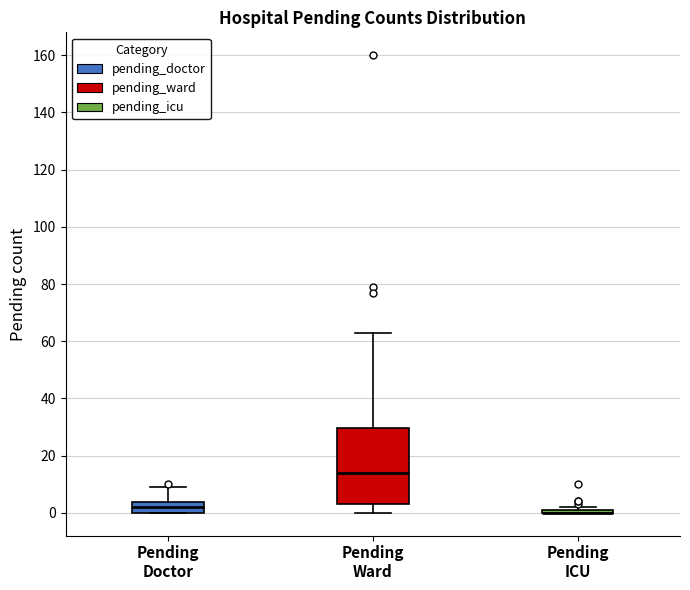

Reading left to right, read every box against the y-axis: the position of its median line, the range the box covers, and the ends of its whiskers. The values are not printed on the chart, so give them approximately, as read against the axis.

Pending Doctor: median 2, box 0 to 4, whiskers 0 to 10
Pending Ward: median 14, box 4 to 30, whiskers 0 to 64
Pending ICU: box collapsed to a line at 0, whiskers 0 to 2